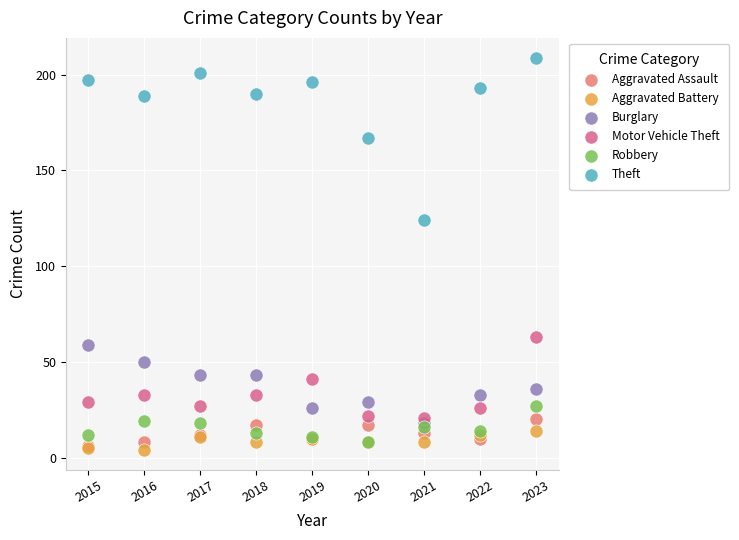

Across all series, what Y value is closest to 106?

124